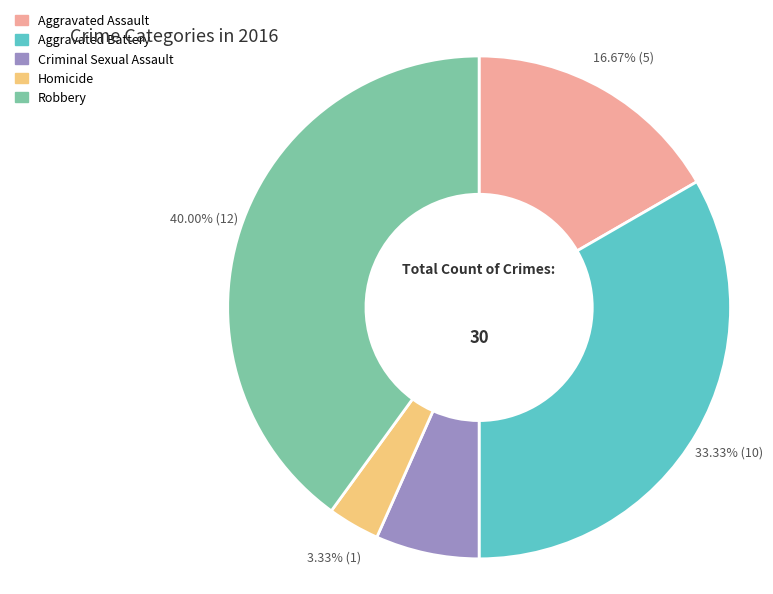

Is it true that Homicide is 9% of the pie?

False